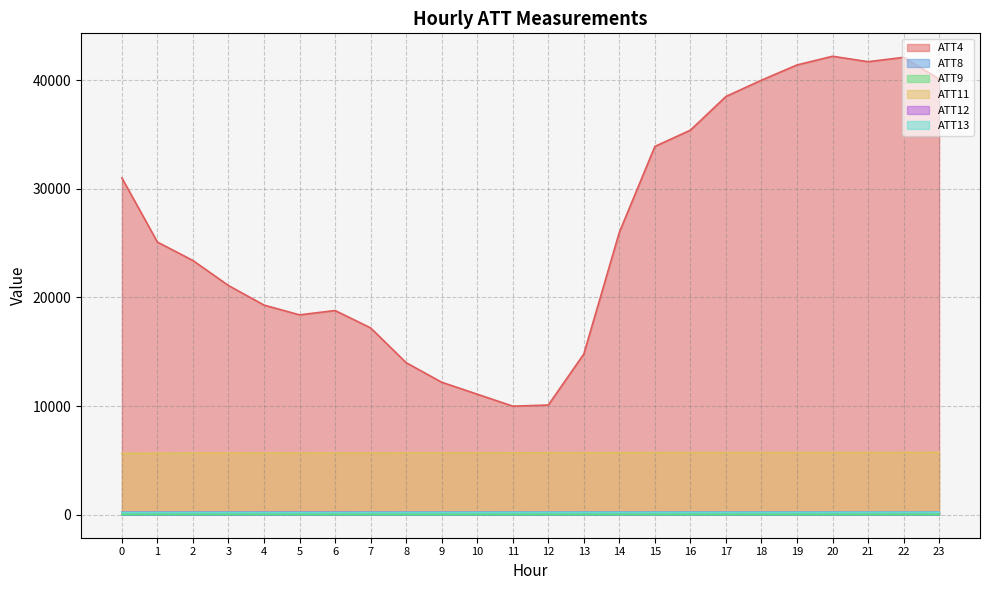

Reading left to right, what are all the values shown in this chart?

ATT4: 31000.0	25100.0	23400.0	21100.0	19300.0	18400.0	18800.0	17200.0	14000.0	12200.0	11100.0	10000.0	10100.0	14800.0	26000.0	33900.0	35400.0	38500.0	40000.0	41400.0	42200.0	41700.0	42100.0	40100.0
ATT8: 3.2	2.4	5.3	4.2	3.9	5.6	6.2	6.0	5.6	5.2	4.7	3.8	3.2	6.2	5.0	5.6	5.3	5.1	4.6	3.9	3.6	4.1	3.9	4.3
ATT9: 32.7	35.2	36.6	36.1	35.6	33.7	30.8	29.9	29.5	28.1	30.7	31.4	30.5	31.2	29.8	30.2	30.0	28.6	29.8	28.8	29.2	31.1	29.9	30.1
ATT11: 5656.8	5663.2	5672.9	5672.4	5677.6	5674.0	5680.2	5684.7	5691.1	5692.2	5693.4	5700.3	5706.9	5708.1	5713.6	5716.5	5720.2	5720.7	5723.5	5726.6	5730.8	5729.7	5732.1	5734.8
ATT12: 253.4	253.5	253.5	253.5	253.4	252.9	252.9	253.3	253.3	253.3	253.1	253.3	253.4	253.3	253.7	253.9	254.3	254.5	255.0	255.4	255.8	256.0	256.1	256.1
ATT13: 225.1	226.4	226.1	225.7	223.1	220.3	219.4	224.9	227.9	228.8	231.1	232.6	234.4	234.2	234.1	233.6	233.1	232.9	233.3	234.6	236.8	238.4	239.7	241.1